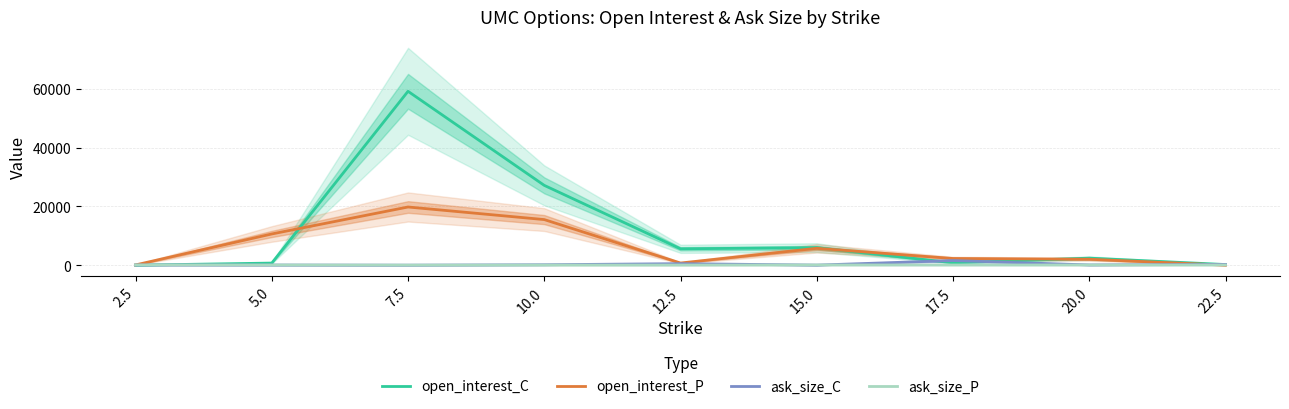

At which category is the sum across all series the highest?

7.5